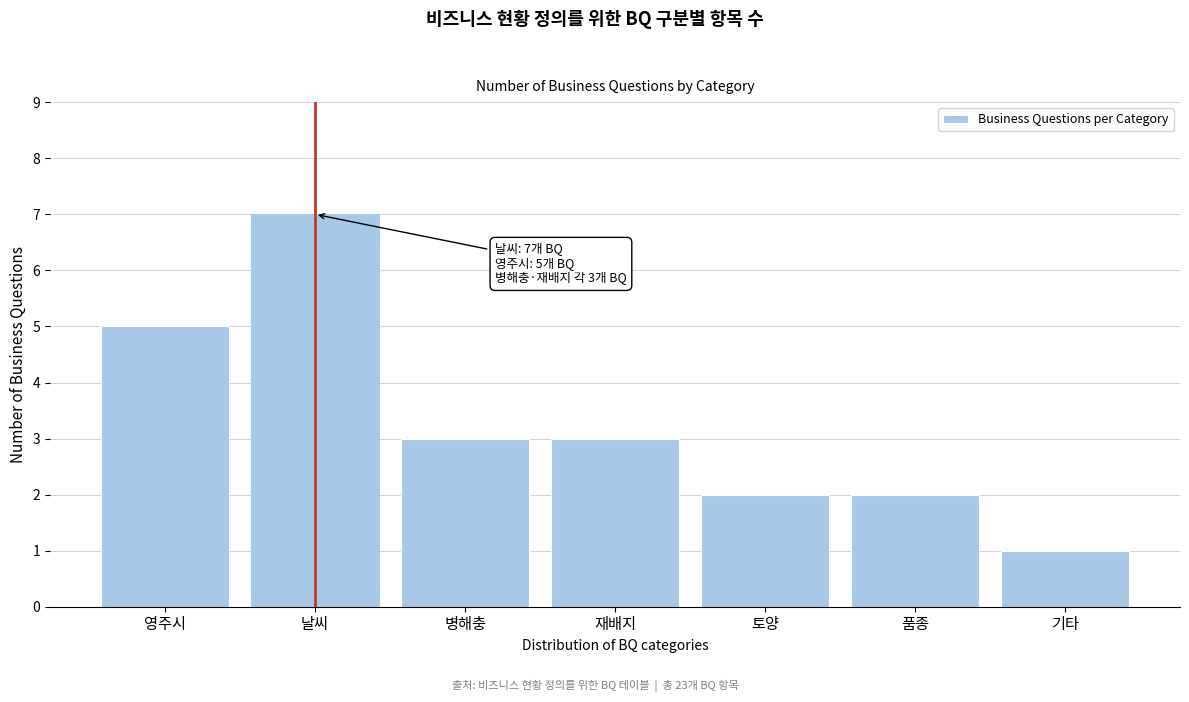

Reading left to right, list all the values displayed in this chart.

5	7	3	3	2	2	1